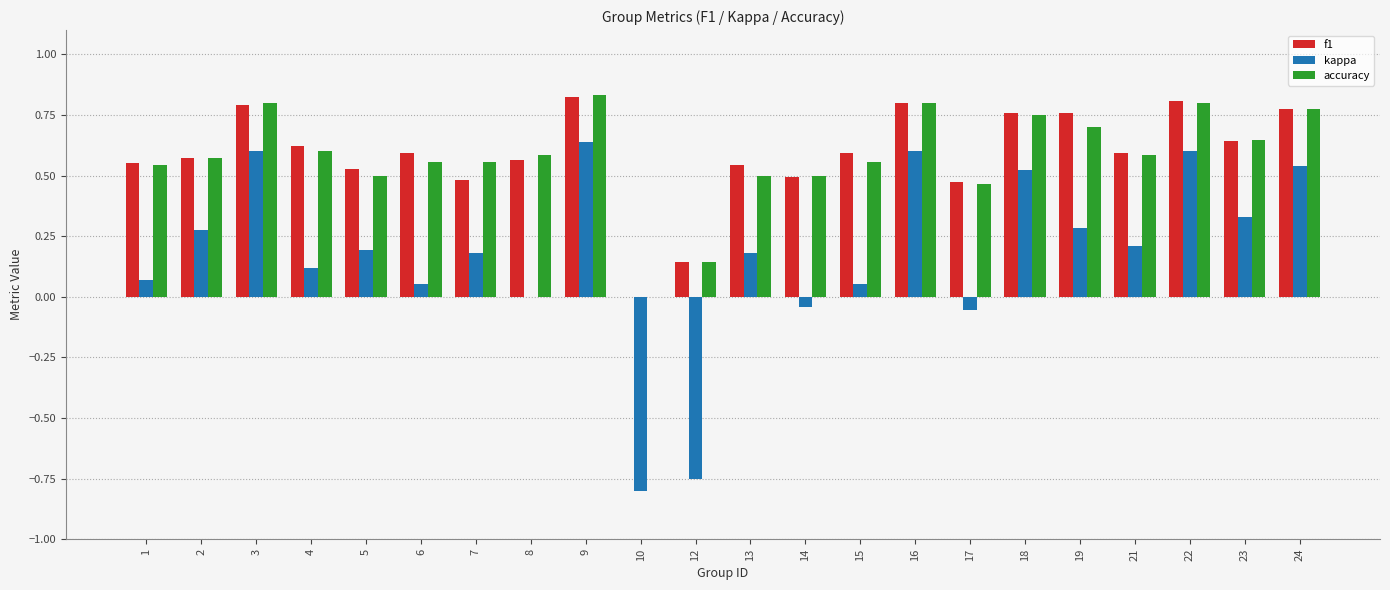

At which label is accuracy closest to 0?

10